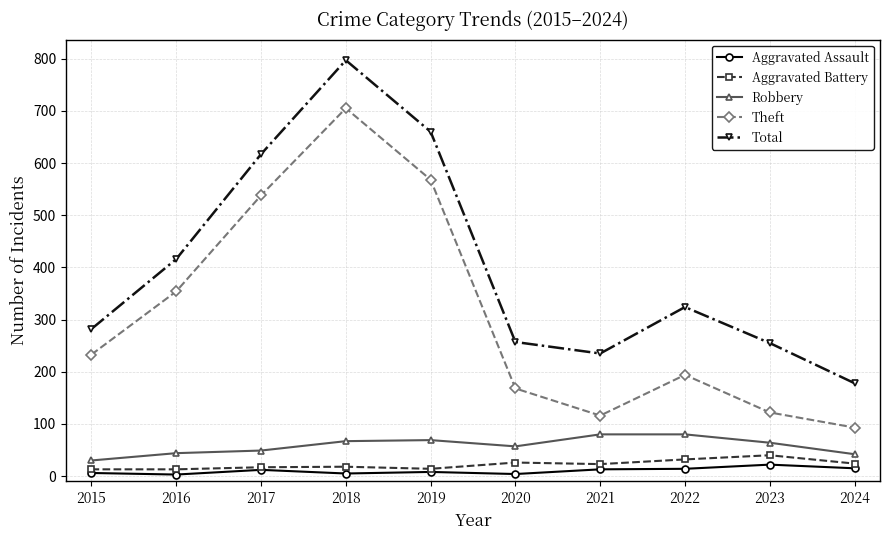

Is the value of Total at 2017 greater than the value of Theft at 2020?

Yes